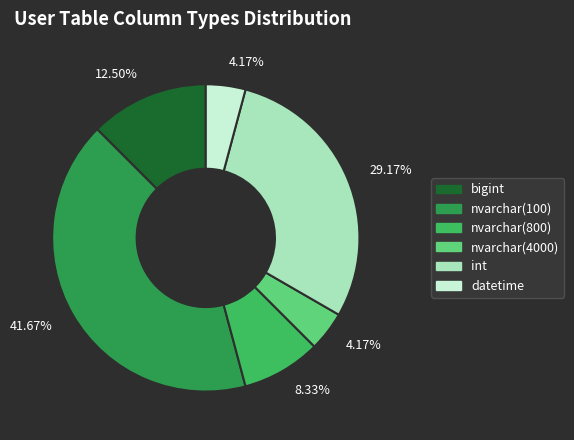

What is the ratio of the value at datetime to the value at nvarchar(800)?

0.5